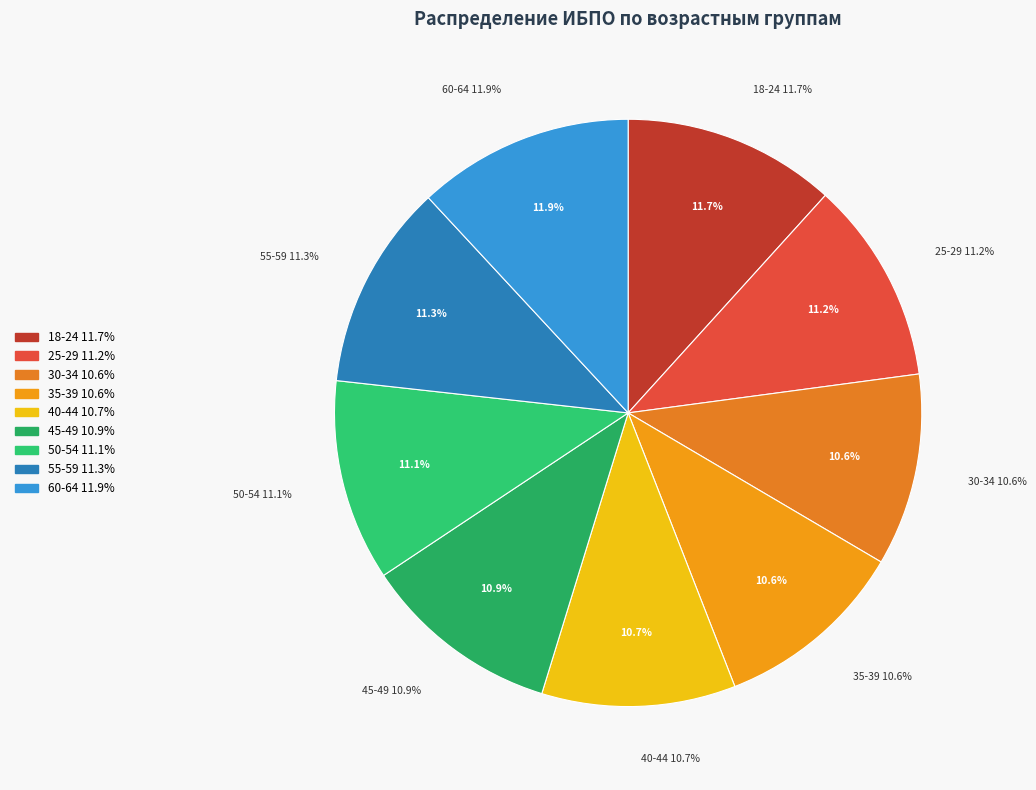

Which category has the biggest portion of the pie?

60-64